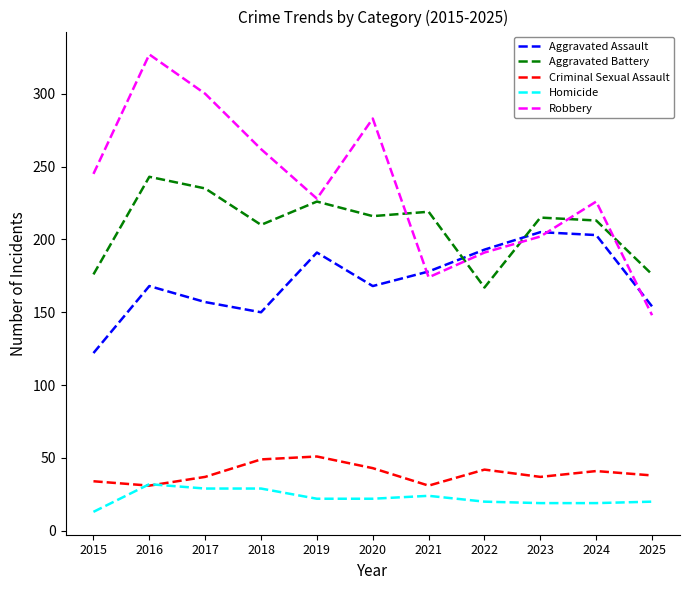

At which category does the chart reach its peak across all series?

2016